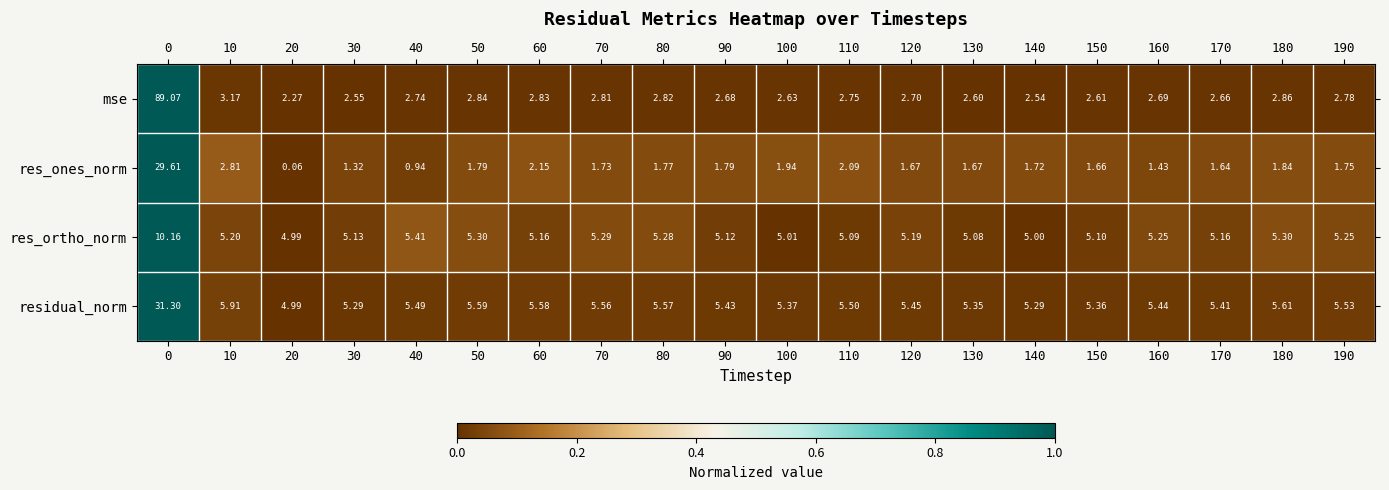

Rank the series at 110 from highest to lowest value.

residual_norm, res_ortho_norm, mse, res_ones_norm